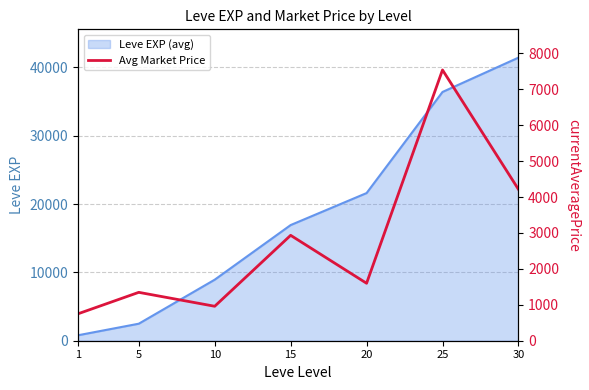

Which category has the lowest value across all series?

1